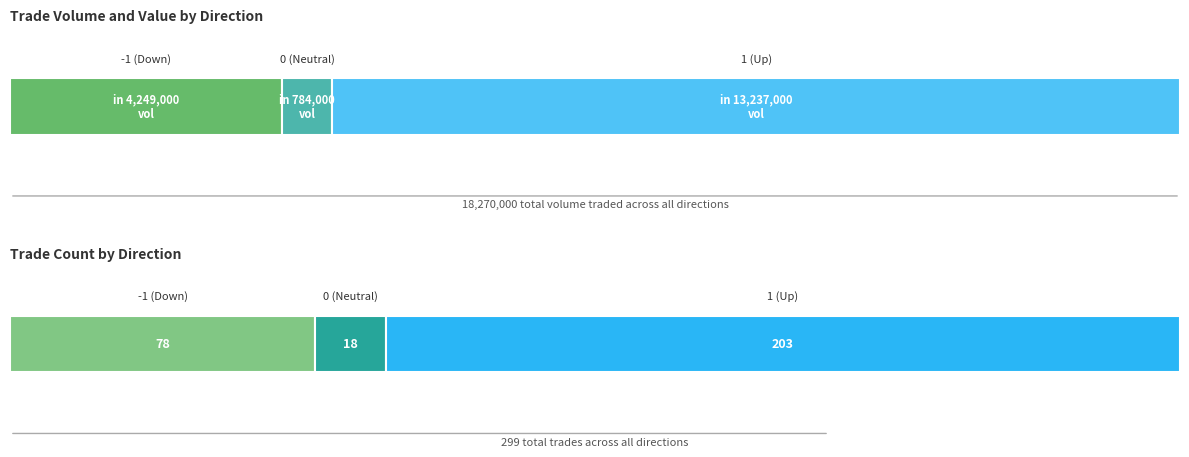

The TC series shows 6 at 2017-01-05. True or false?

False